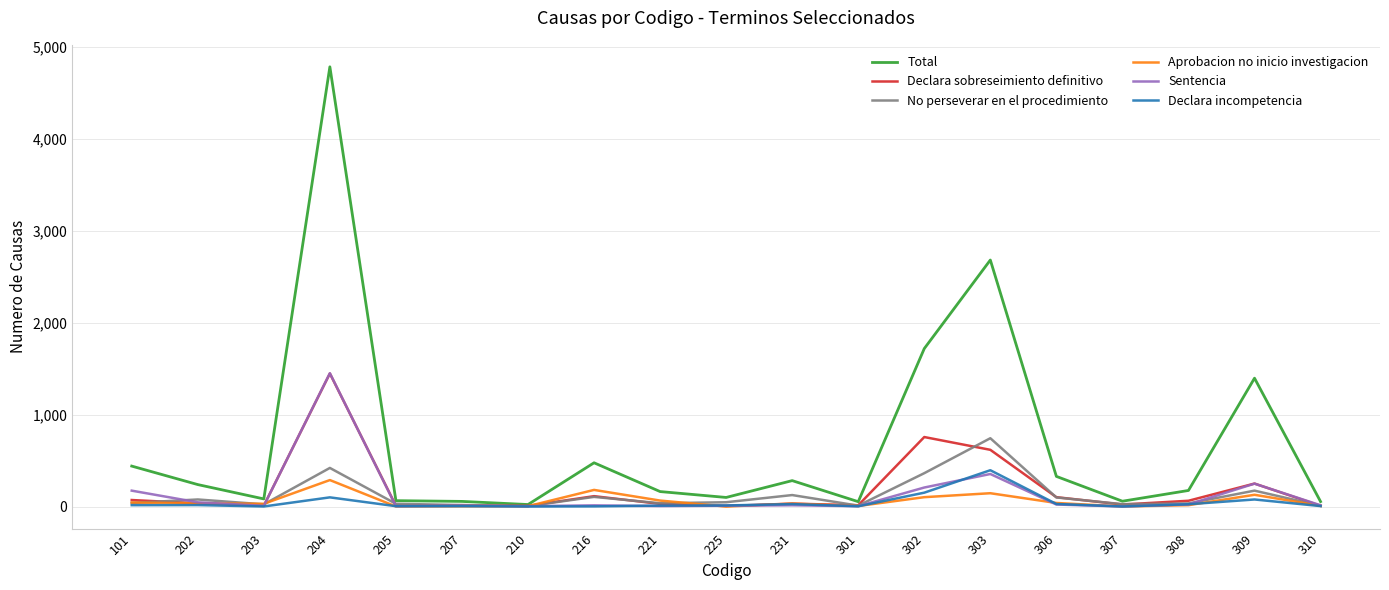

What are all the series names shown in the legend?

Total, Declara sobreseimiento definitivo, No perseverar en el procedimiento, Aprobacion no inicio investigacion, Sentencia, Declara incompetencia